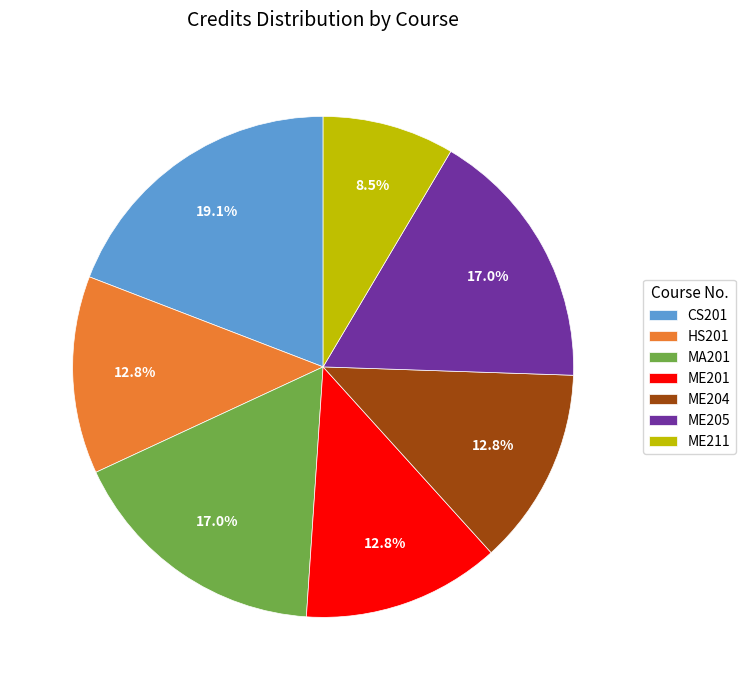

To the nearest percent, what is the difference between the largest and smallest slice percentages?

11%